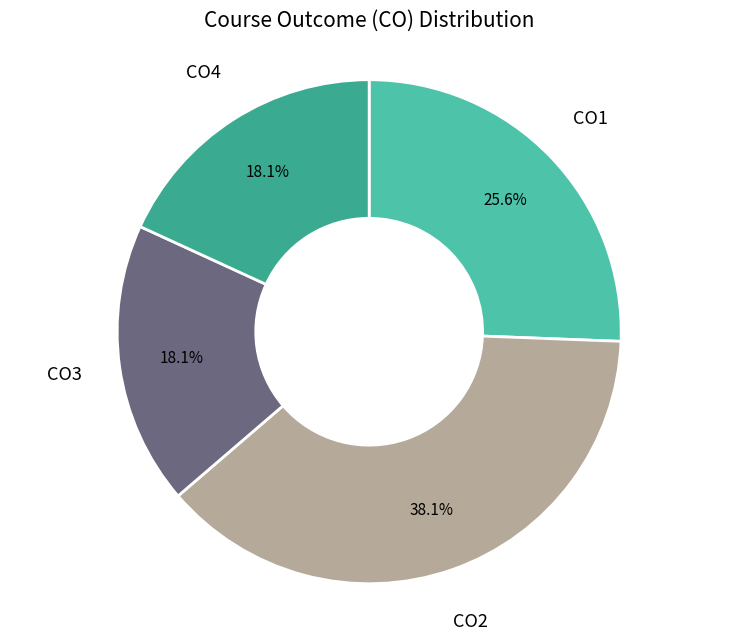

To the nearest percent, what is the difference between the largest and smallest slice percentages?

20%